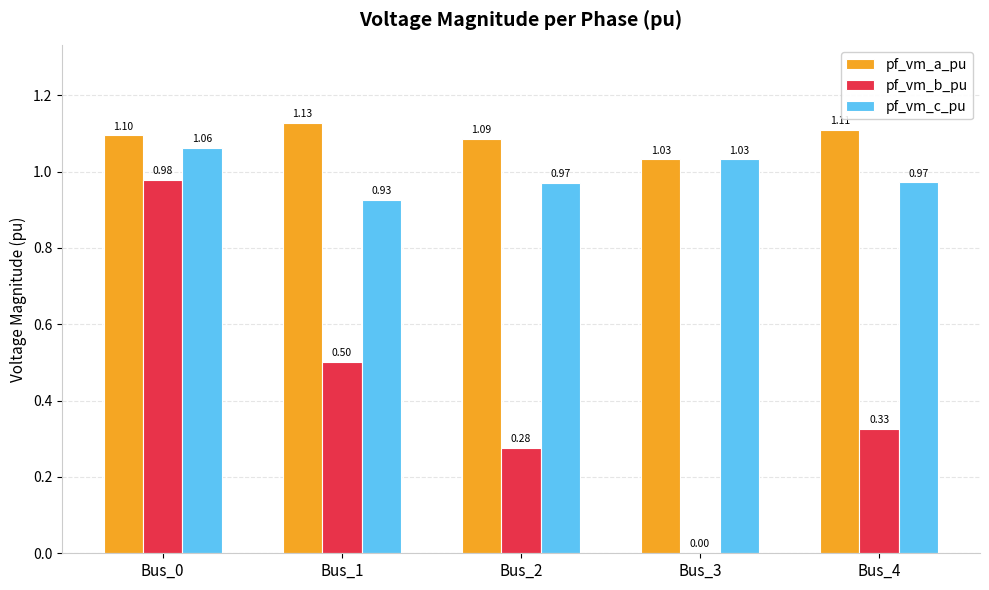

How many series are shown in this chart?

3